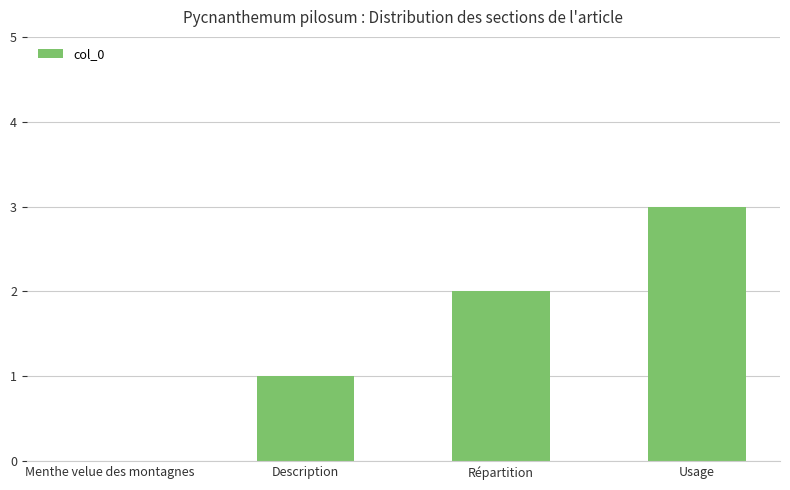

What is the change in value from Répartition to Usage?

+1